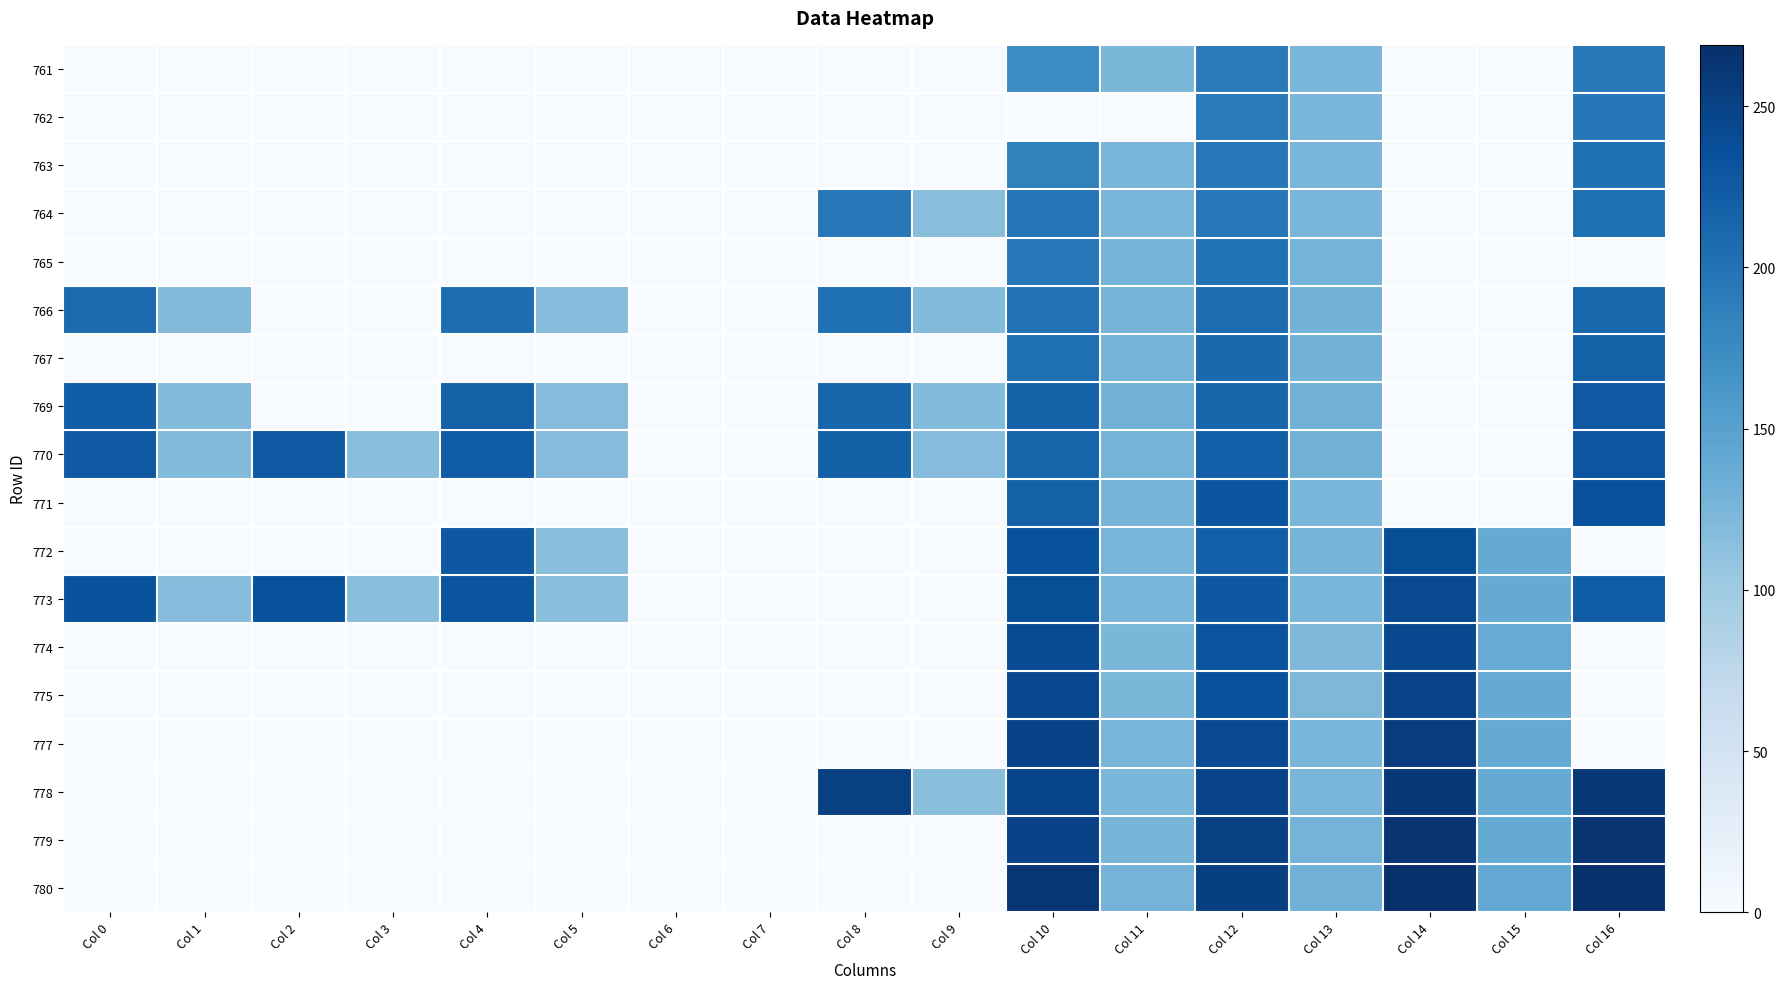

Between Col 0 and Col 6, which is larger?

Col 0